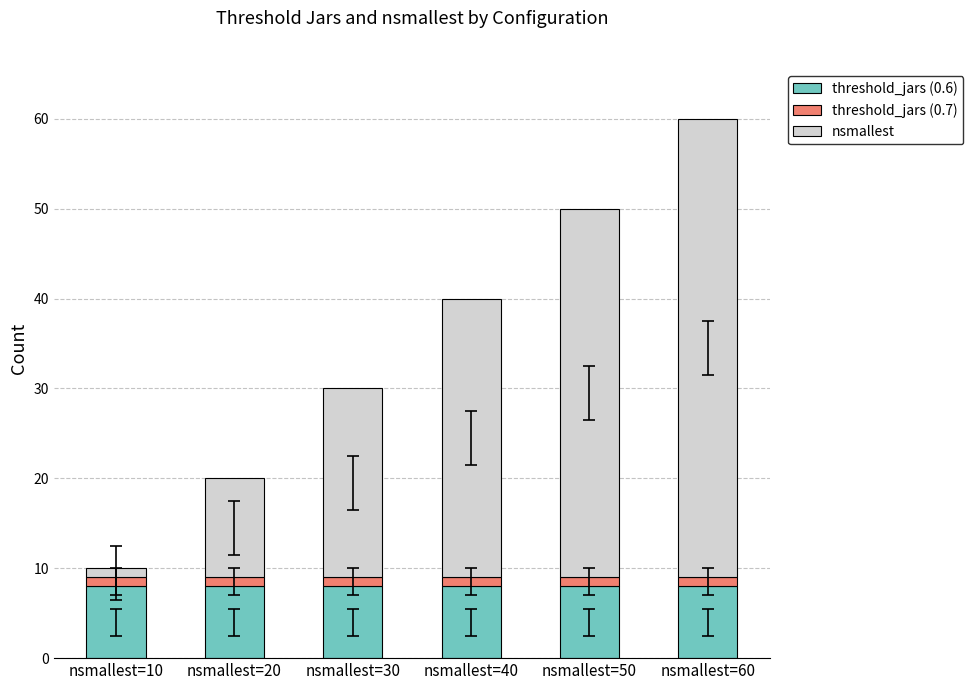

At which category is the sum across all series the highest?

nsmallest=60